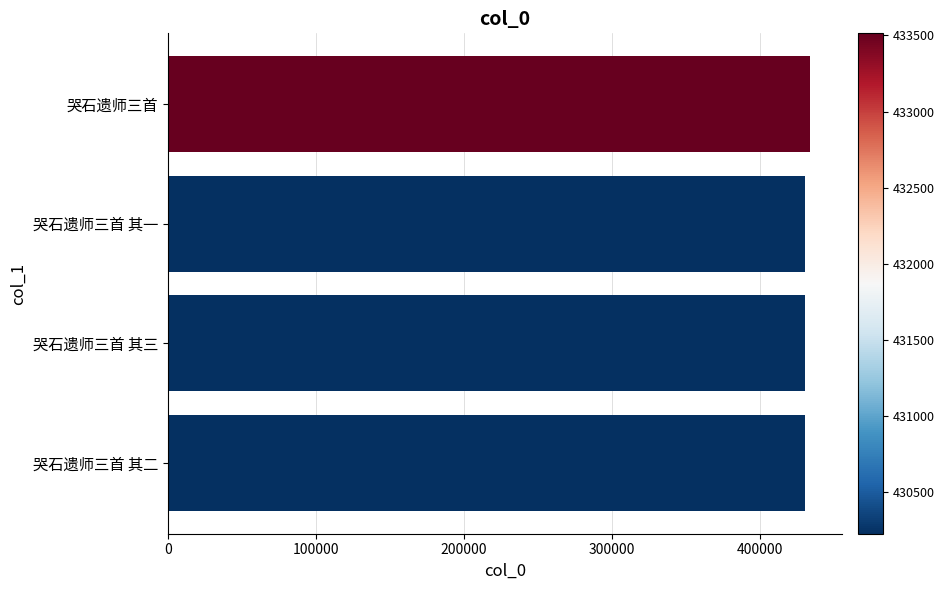

What is the maximum value shown in the chart?

433514